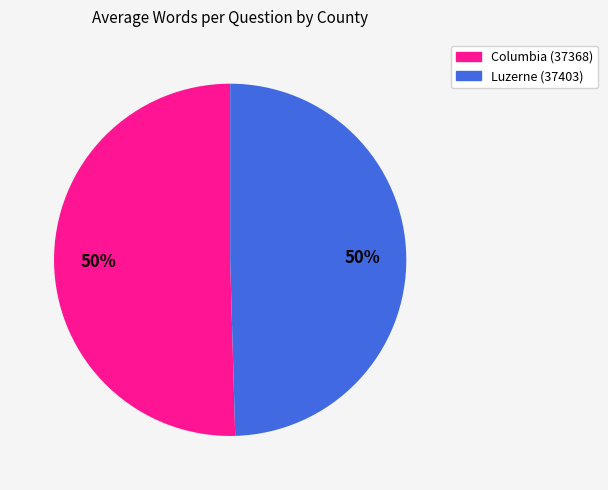

The Columbia (37368) slice represents 50% of the pie. True or false?

True